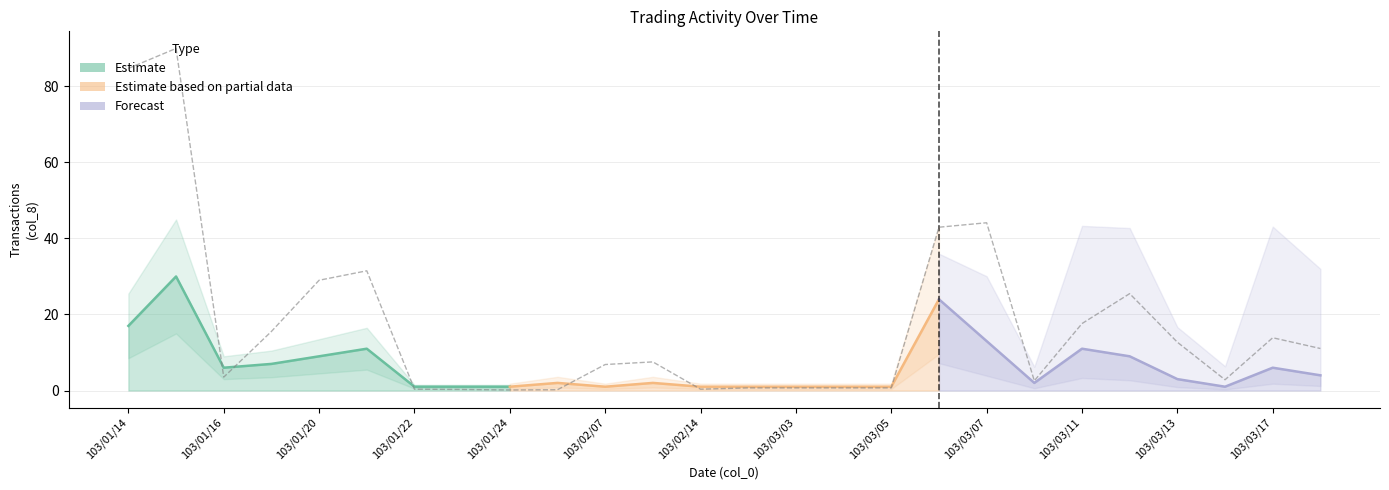

What is the change in value from 103/01/20 to 103/03/17?

-15.1